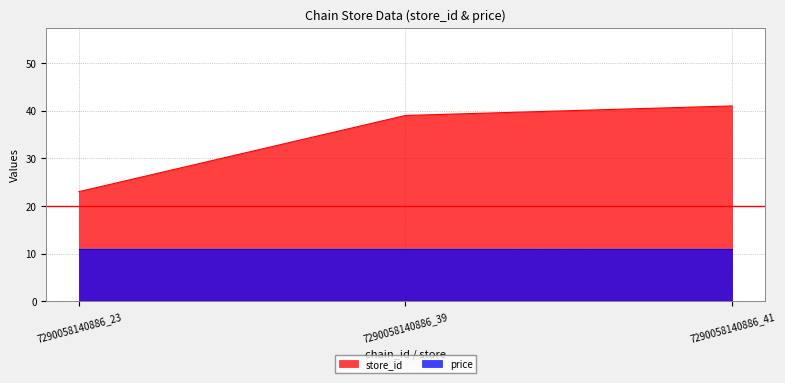

How many categories are shown in the chart?

3